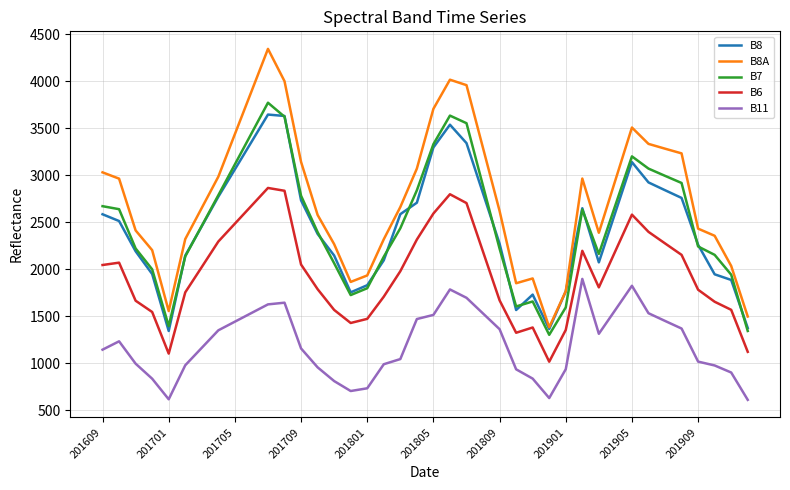

Which series has the widest spread of values?

B8A